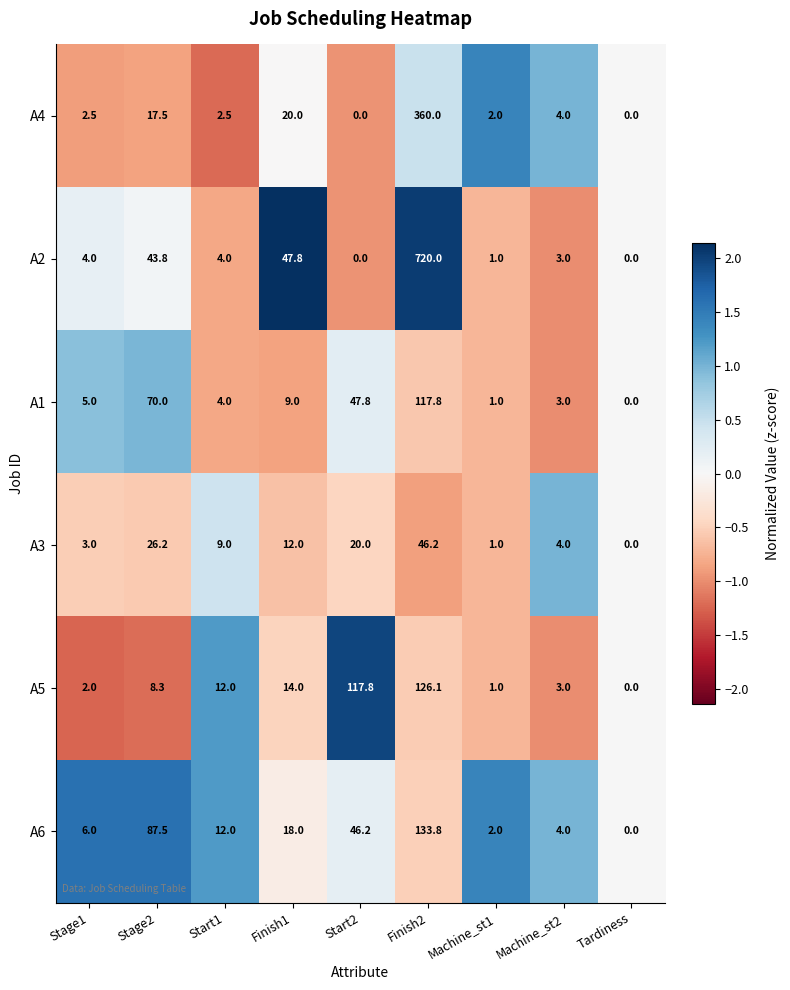

How many series are shown in this chart?

6